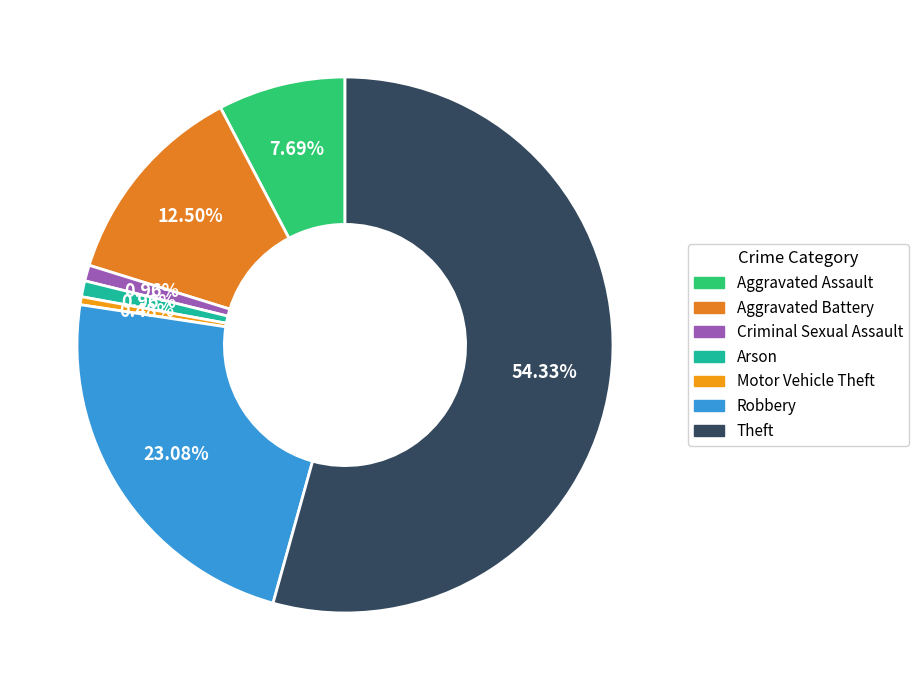

To the nearest percent, what portion does Aggravated Assault represent?

8%